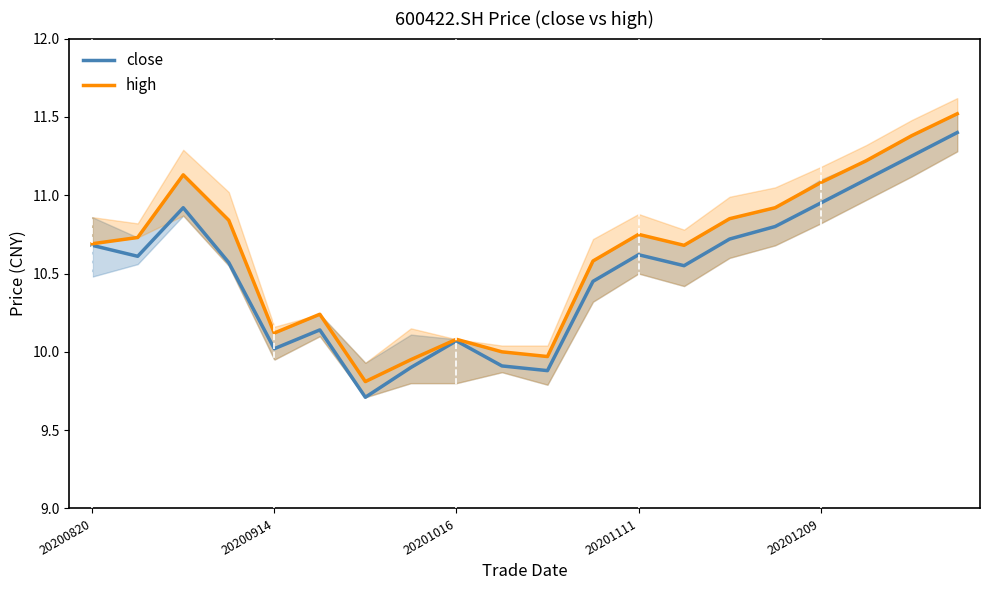

What is the maximum value for high?

11.5